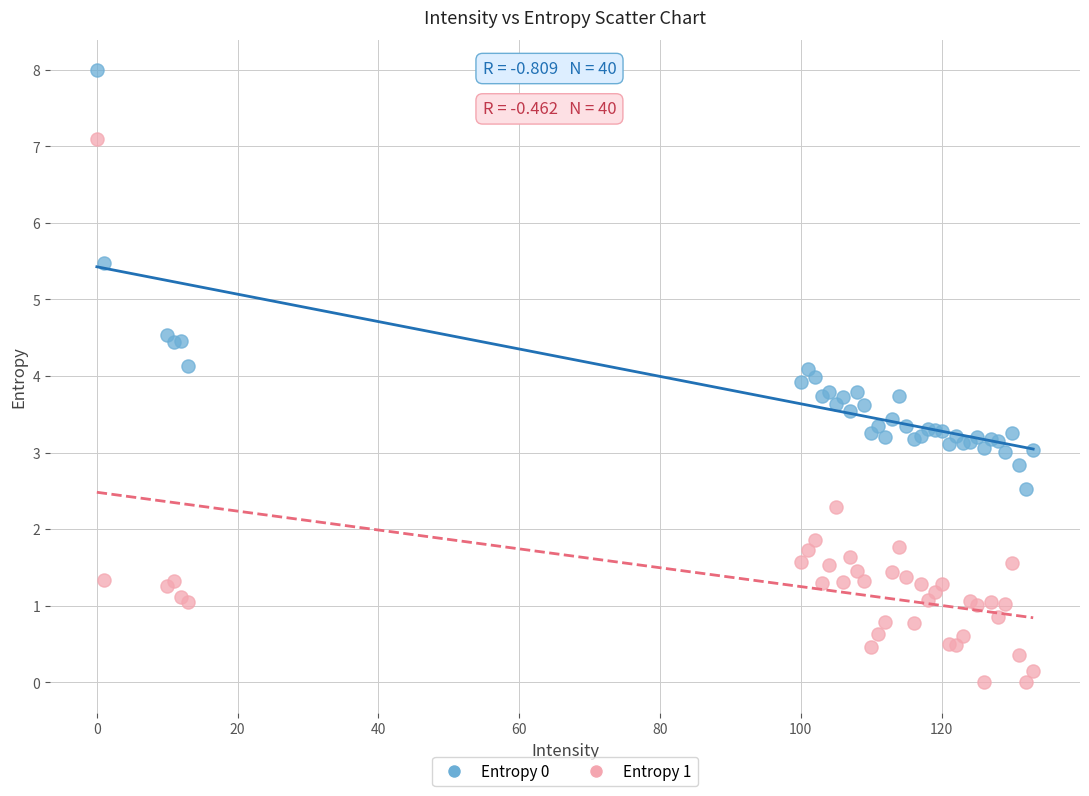

Which series contains the lowest Y value?

Entropy 1